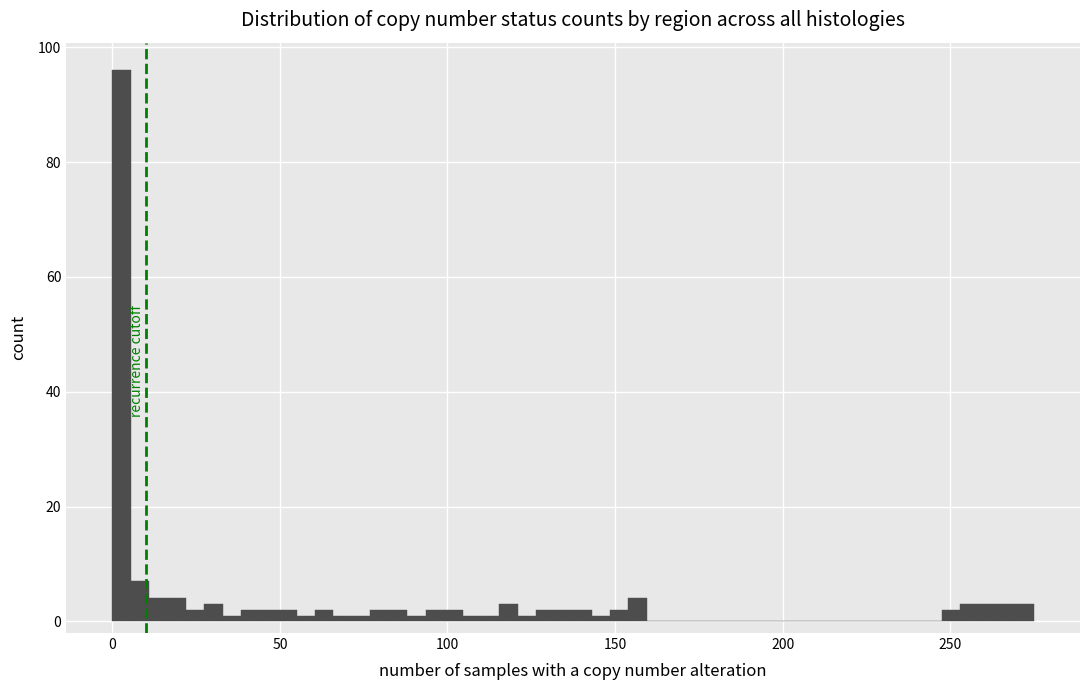

Read against the x-axis, roughly where is the centre of the tallest bar?

5